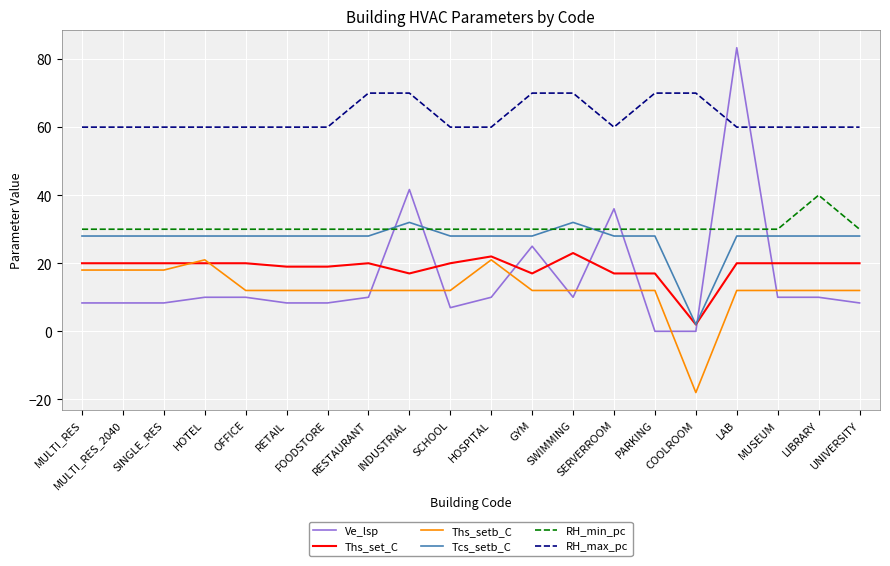

Is the value of RH_max_pc at RETAIL greater than the value of RH_min_pc at MULTI_RES_2040?

Yes